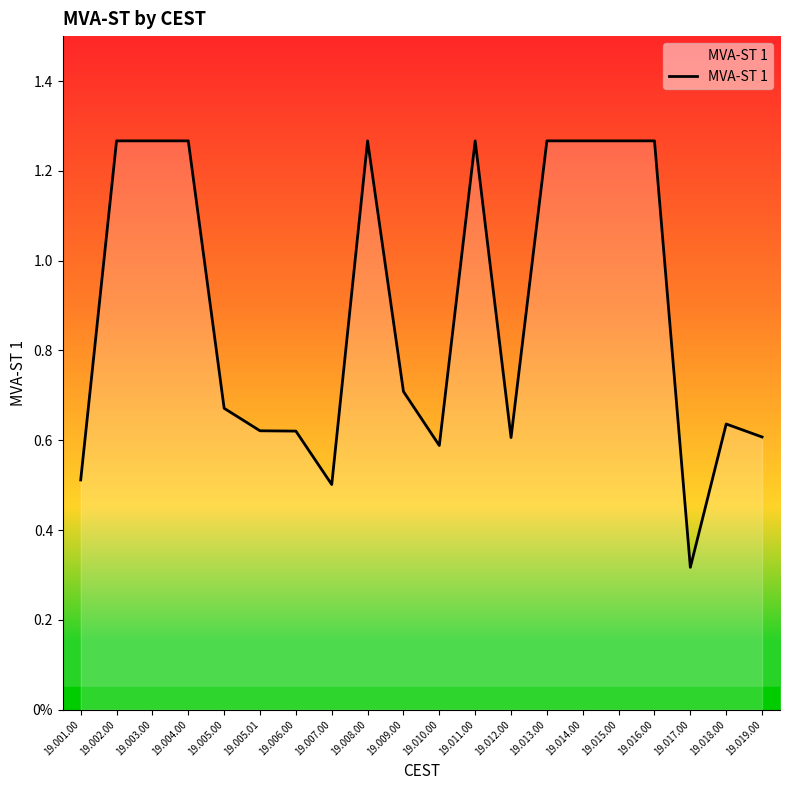

At which label is the value closest to 0?

19.017.00